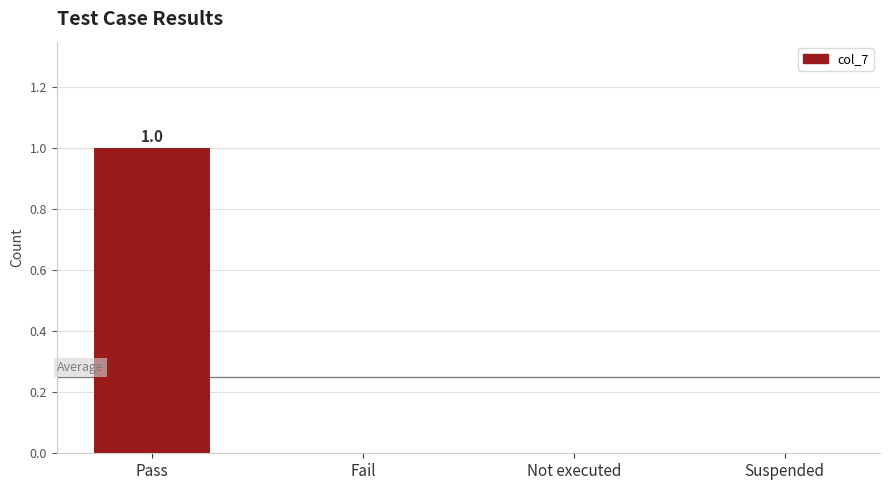

Reading right to left, what are all the values shown in this chart?

0	0	0	1